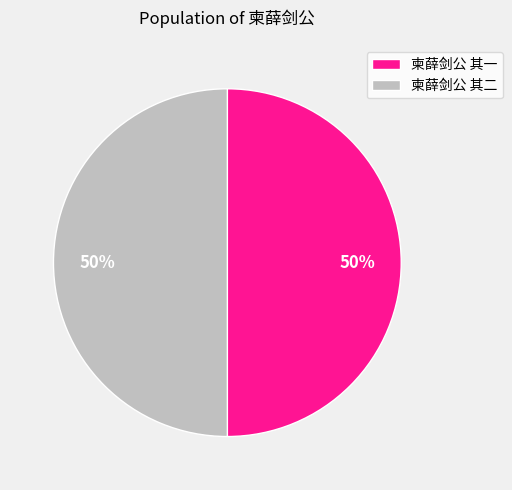

Is it true that 柬薛剑公 其一 is 50% of the pie?

True